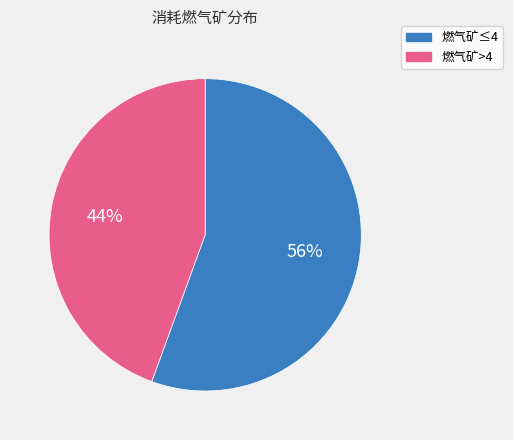

Count the number of slices in the pie.

2